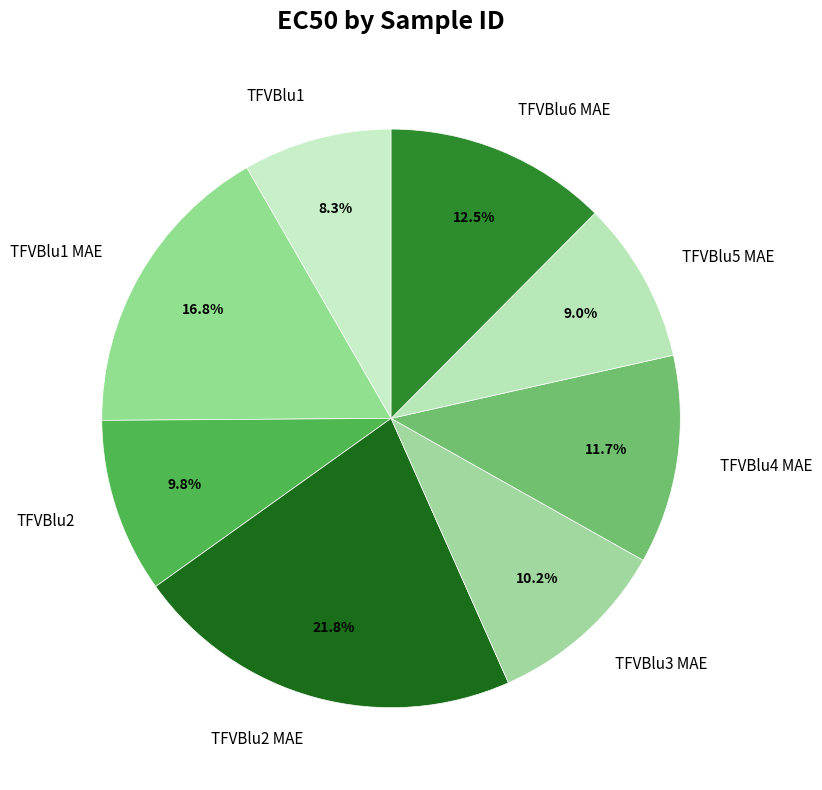

Which has a higher value, TFVBlu1 MAE or TFVBlu6 MAE?

TFVBlu1 MAE